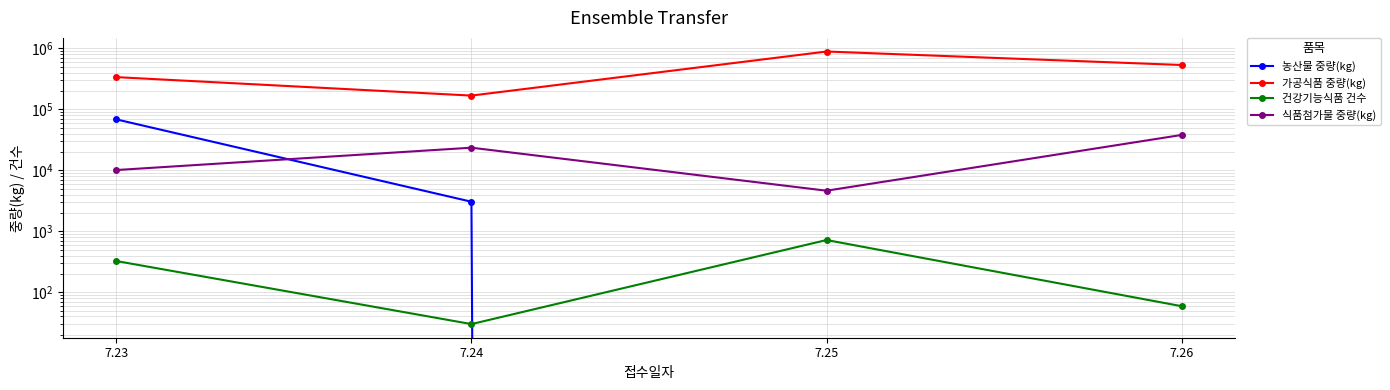

What is the difference between the maximum and minimum values in the 농산물 중량(kg) series?

68640